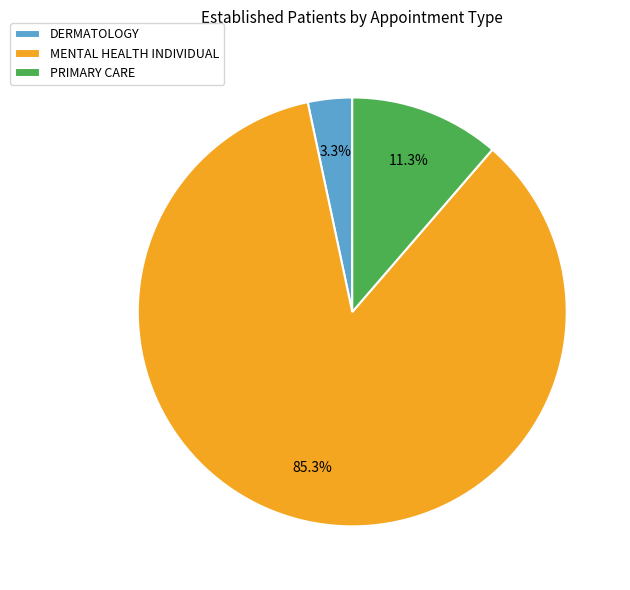

Which category has the smallest portion of the pie?

DERMATOLOGY